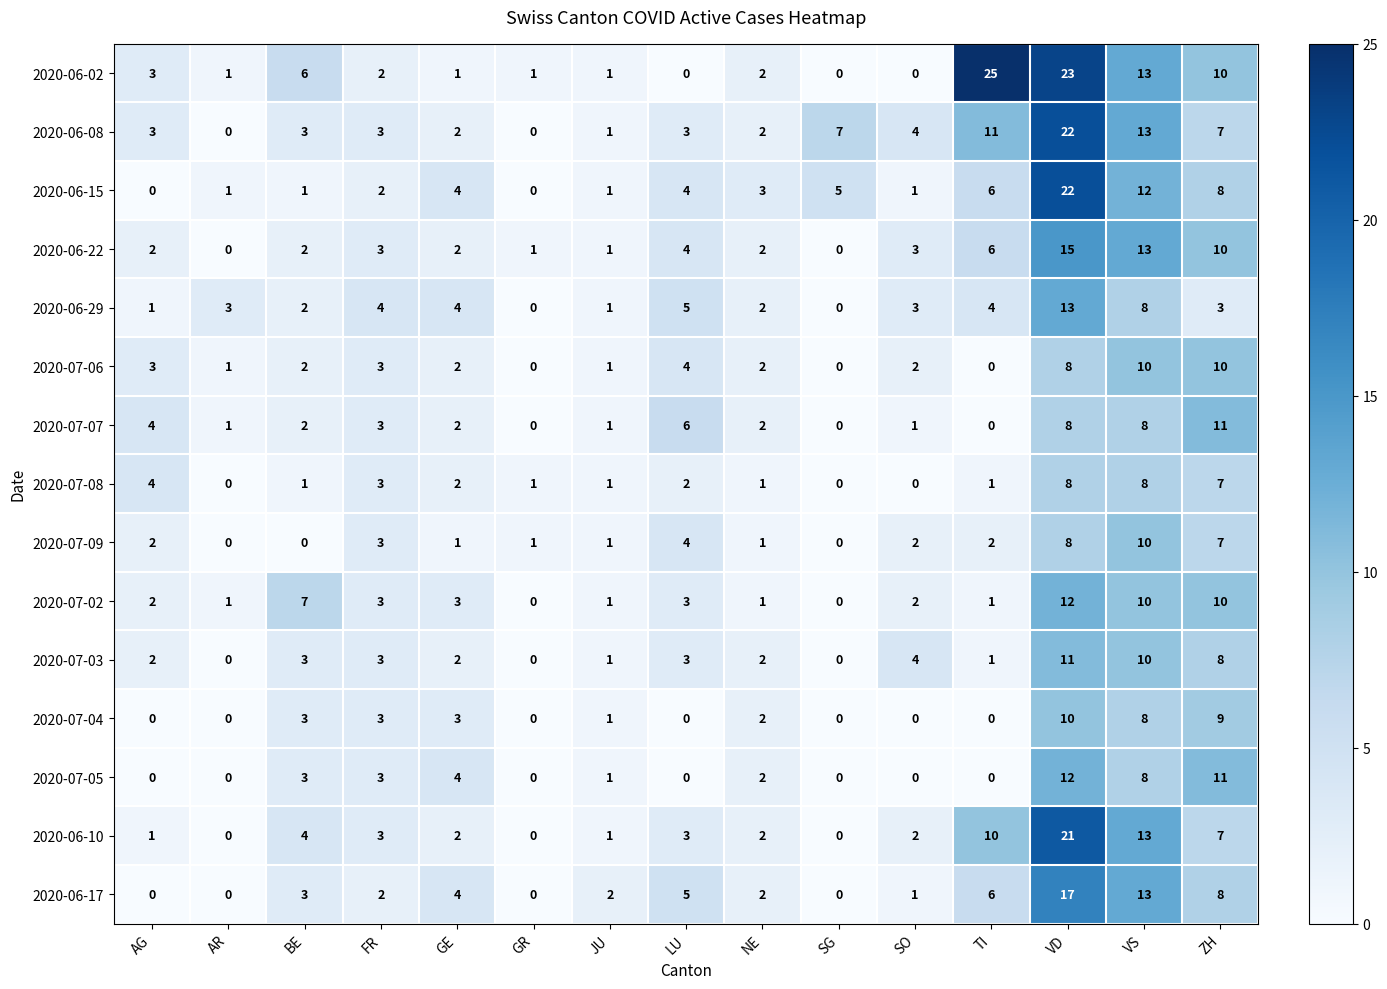

Which series has the largest total across all categories?

2020-06-02